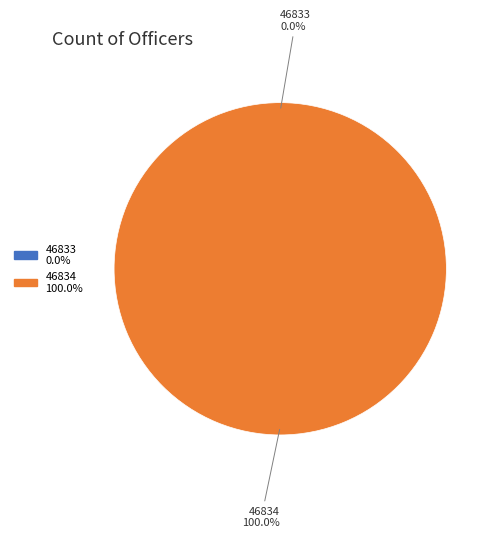

Rank the categories by value from highest to lowest.

46834, 46833